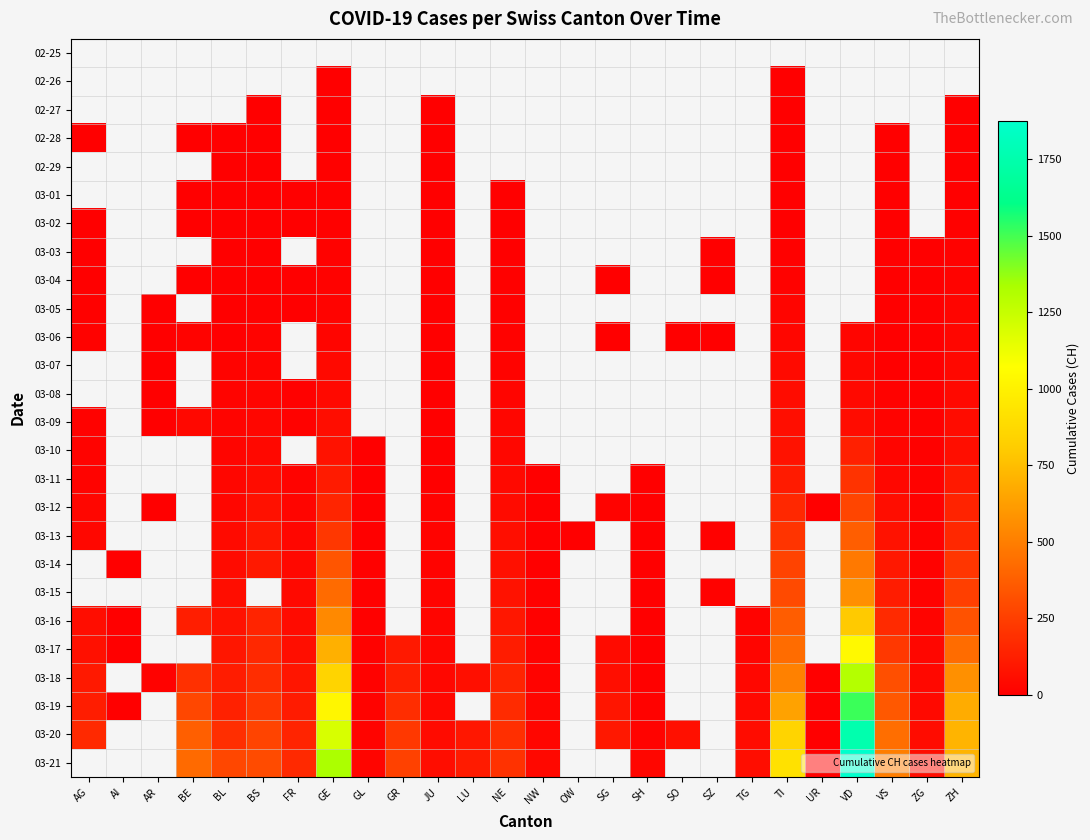

Rank the series at VD from highest to lowest value.

03-21, 03-20, 03-19, 03-18, 03-17, 03-16, 03-15, 03-14, 03-13, 03-12, 03-11, 03-10, 03-09, 03-08, 03-07, 02-25, 02-26, 02-27, 02-28, 02-29, 03-01, 03-02, 03-03, 03-04, 03-05, 03-06